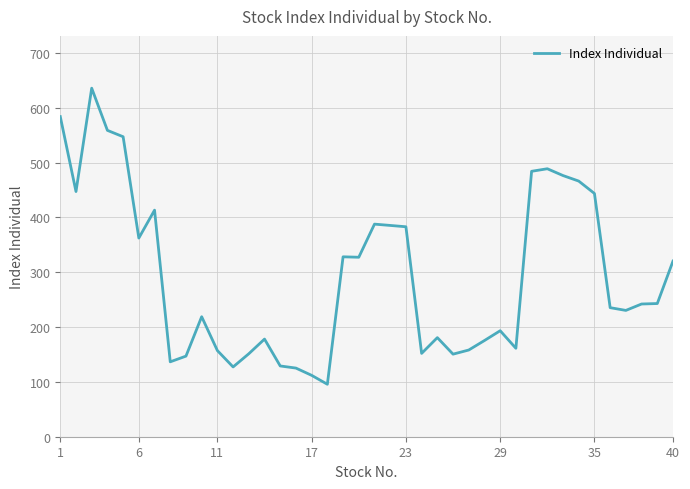

What is the minimum value shown in the chart?

95.7